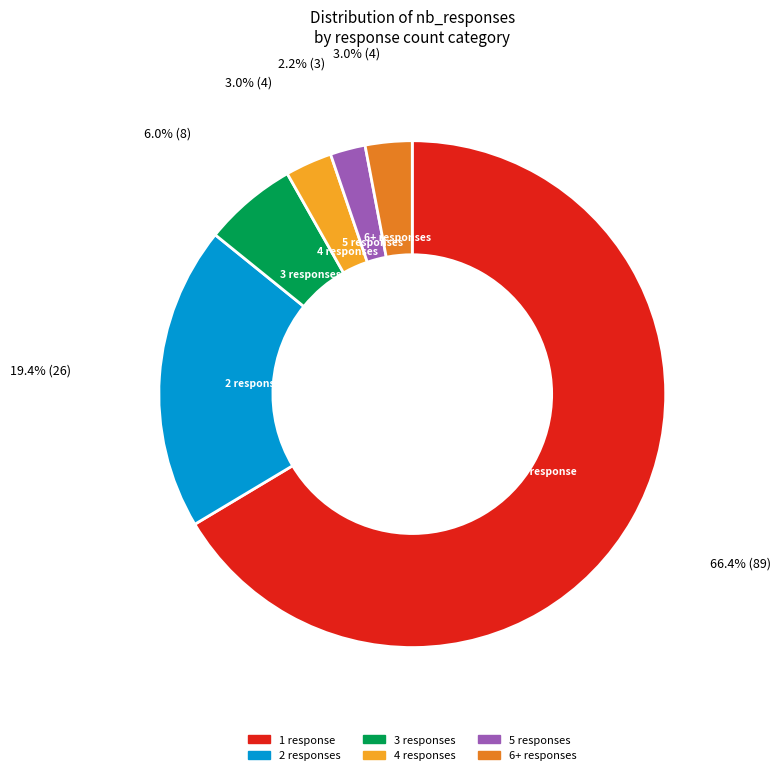

What is the total percentage of 5 responses and 2 responses?

21.6%